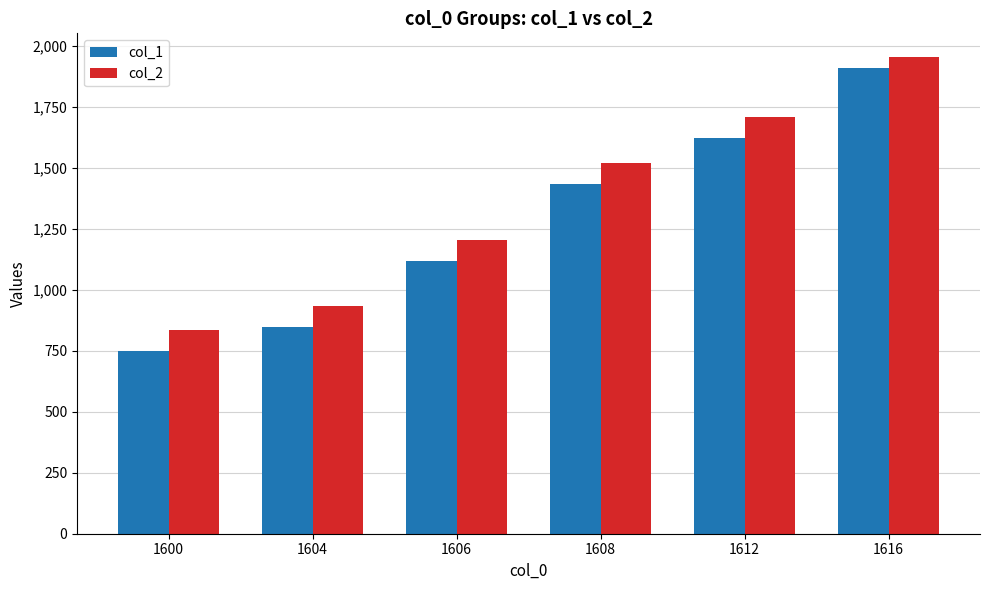

What is the minimum value for col_2?

835